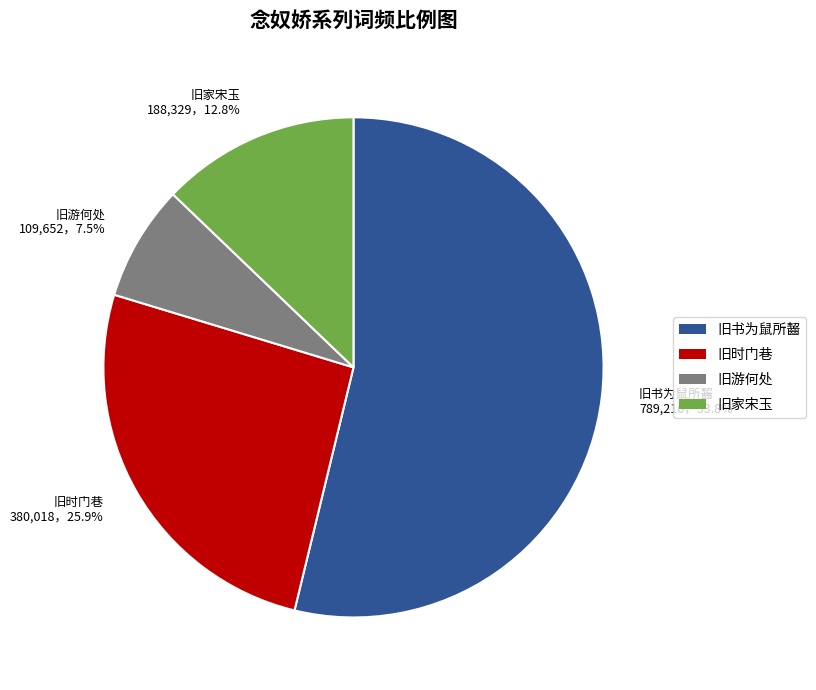

What percentage is NOT represented by 旧游何处 109,652，7.5%?

92.5%